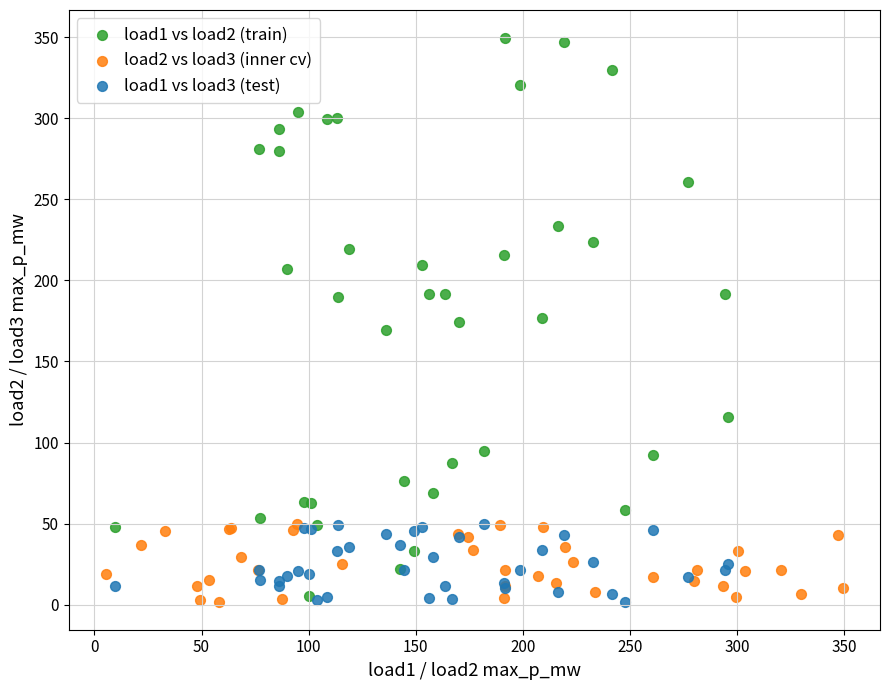

Which series contains the highest Y value?

load1 vs load2 (train)